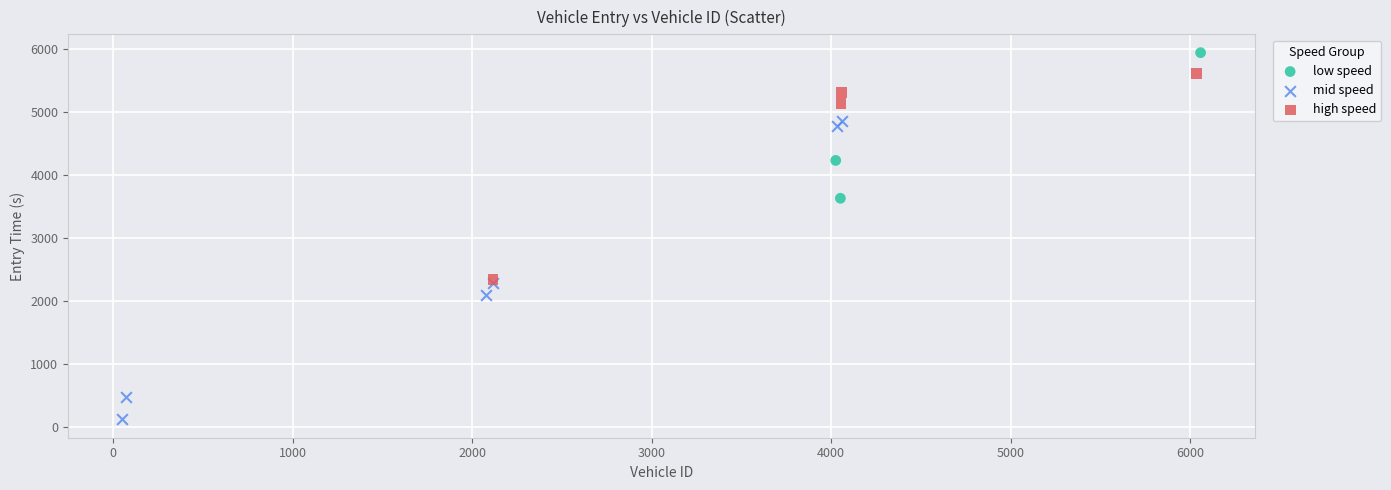

Which series contains the lowest Y value?

mid speed